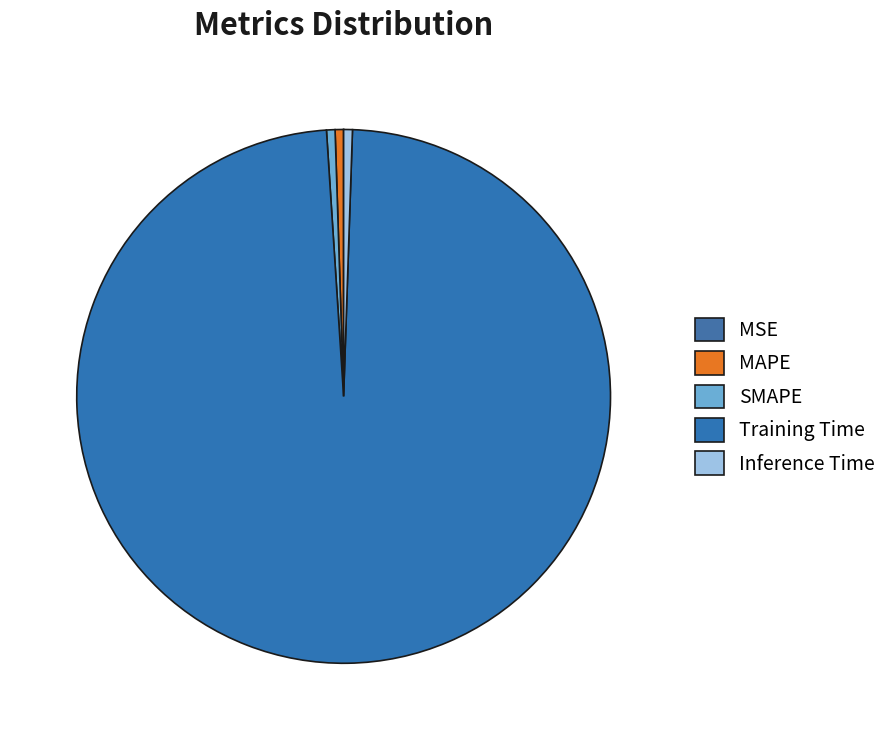

To the nearest percent, what portion does Training Time represent?

98%